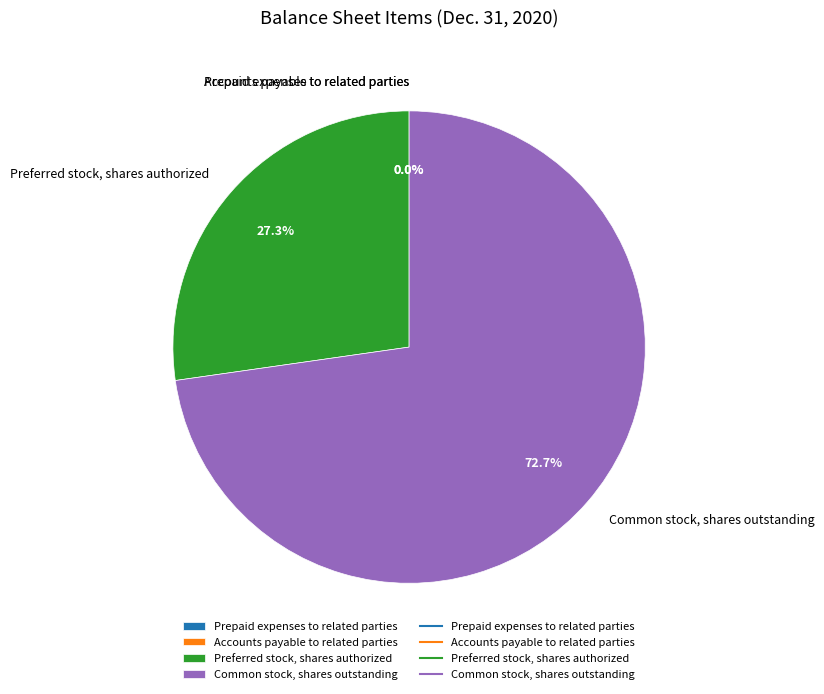

What percentage is NOT represented by Preferred stock, shares authorized?

72.7%